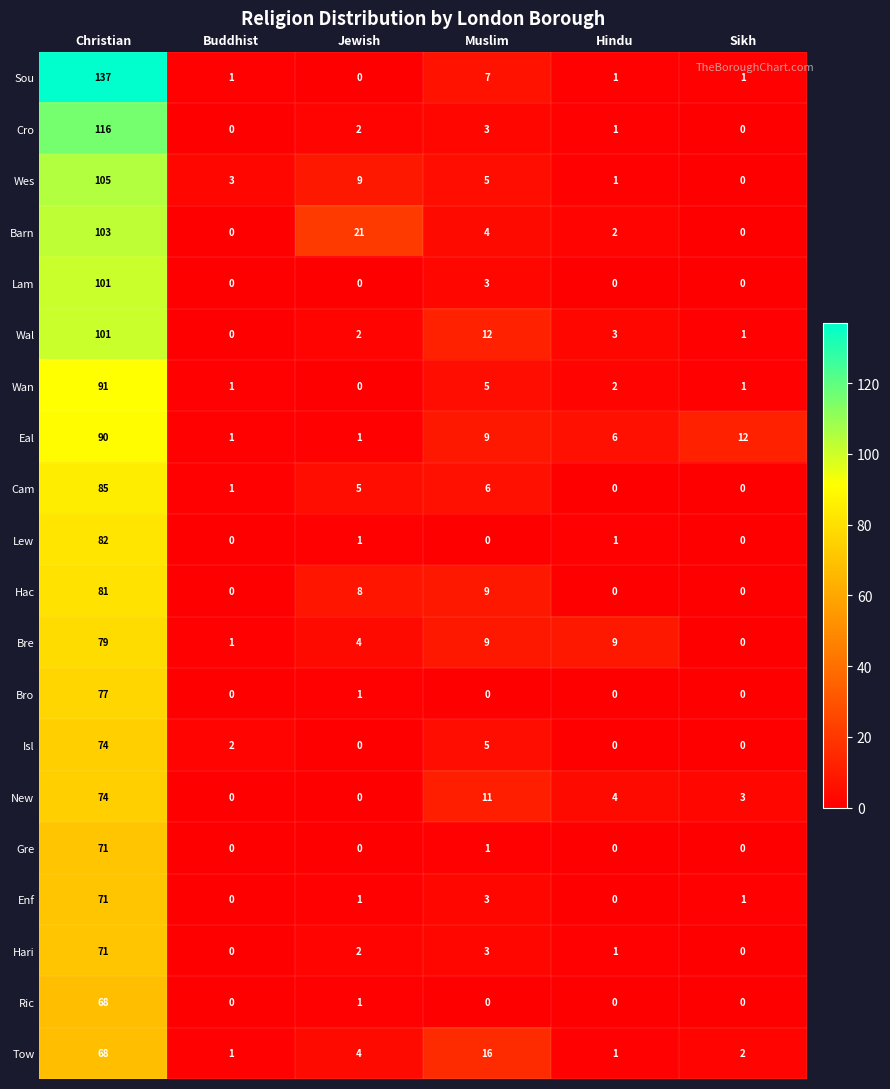

Which category has the highest value in the Lam series?

Christian